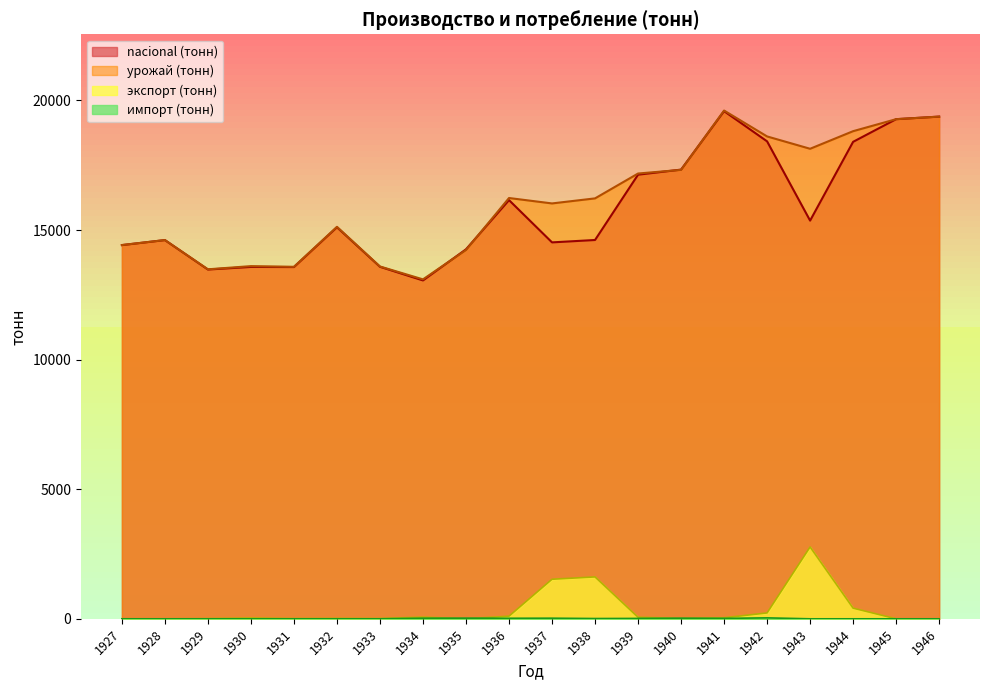

Which series ends up on top after the final intersection of урожай (тонн) and nacional (тонн)?

урожай (тонн)